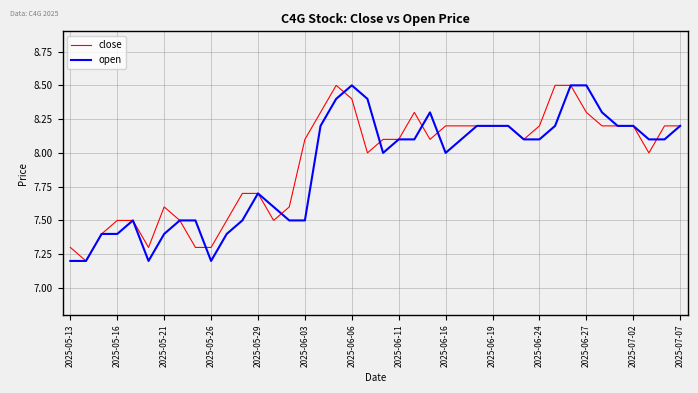

What is the smallest value displayed?

7.2